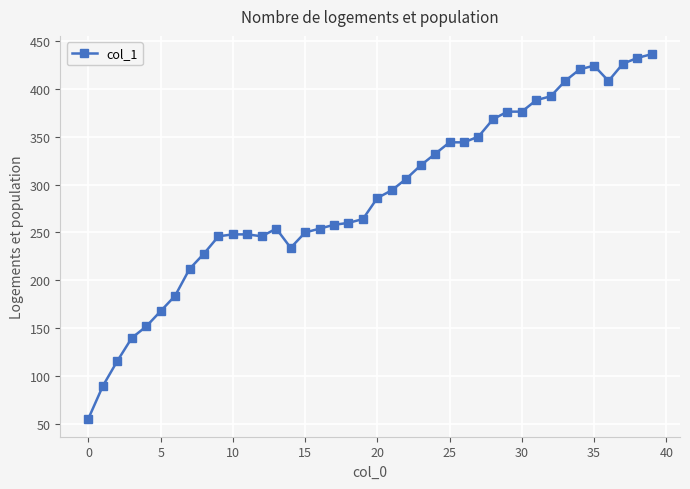

Reading left to right, list all the values displayed in this chart.

56	90	116	140	152	168	184	212	228	246	248	248	246	254	234	250	254	258	260	264	286	294	306	320	332	344	344	350	368	376	376	388	392	408	420	424	408	426	432	436